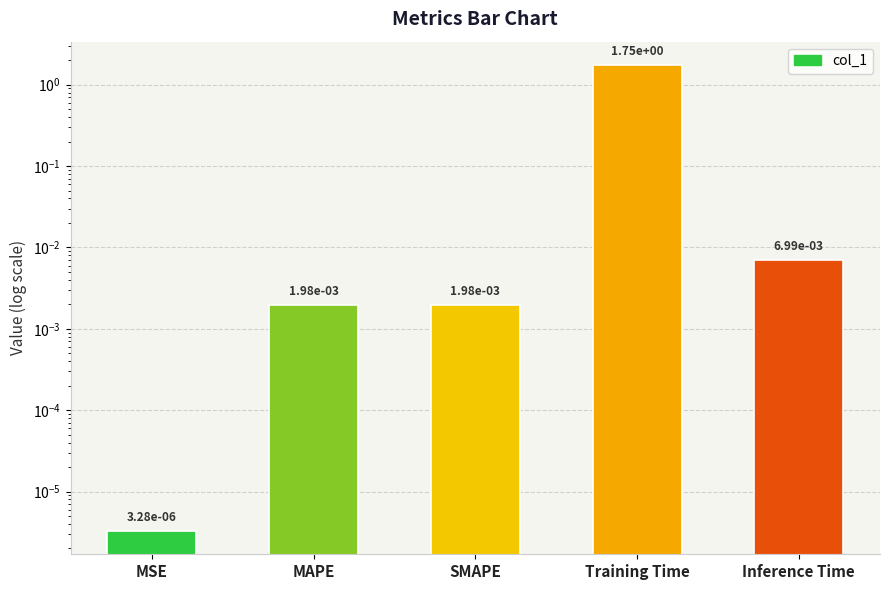

The chart shows a value of 0.0 at MSE. True or false?

False